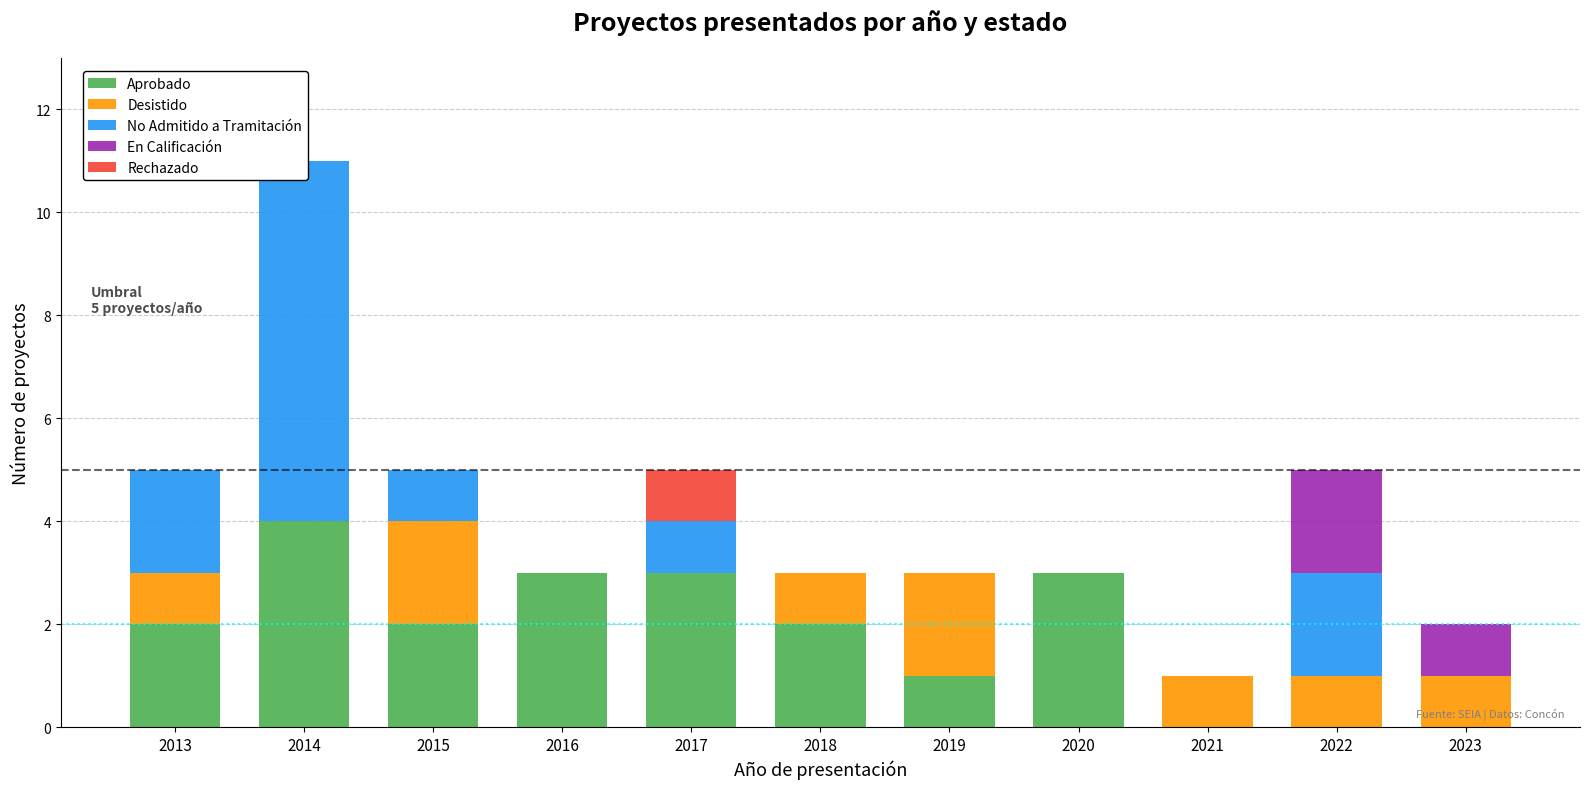

Is it true that Aprobado equals 3 at 2020?

True